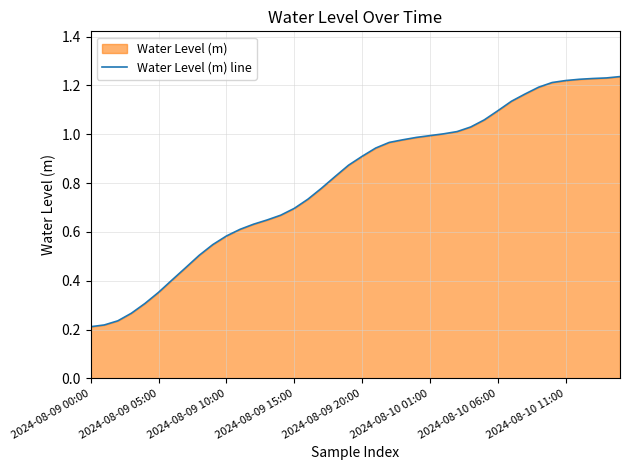

Between 2024-08-10 01:00 and 2024-08-09 20:00, which is larger?

2024-08-10 01:00